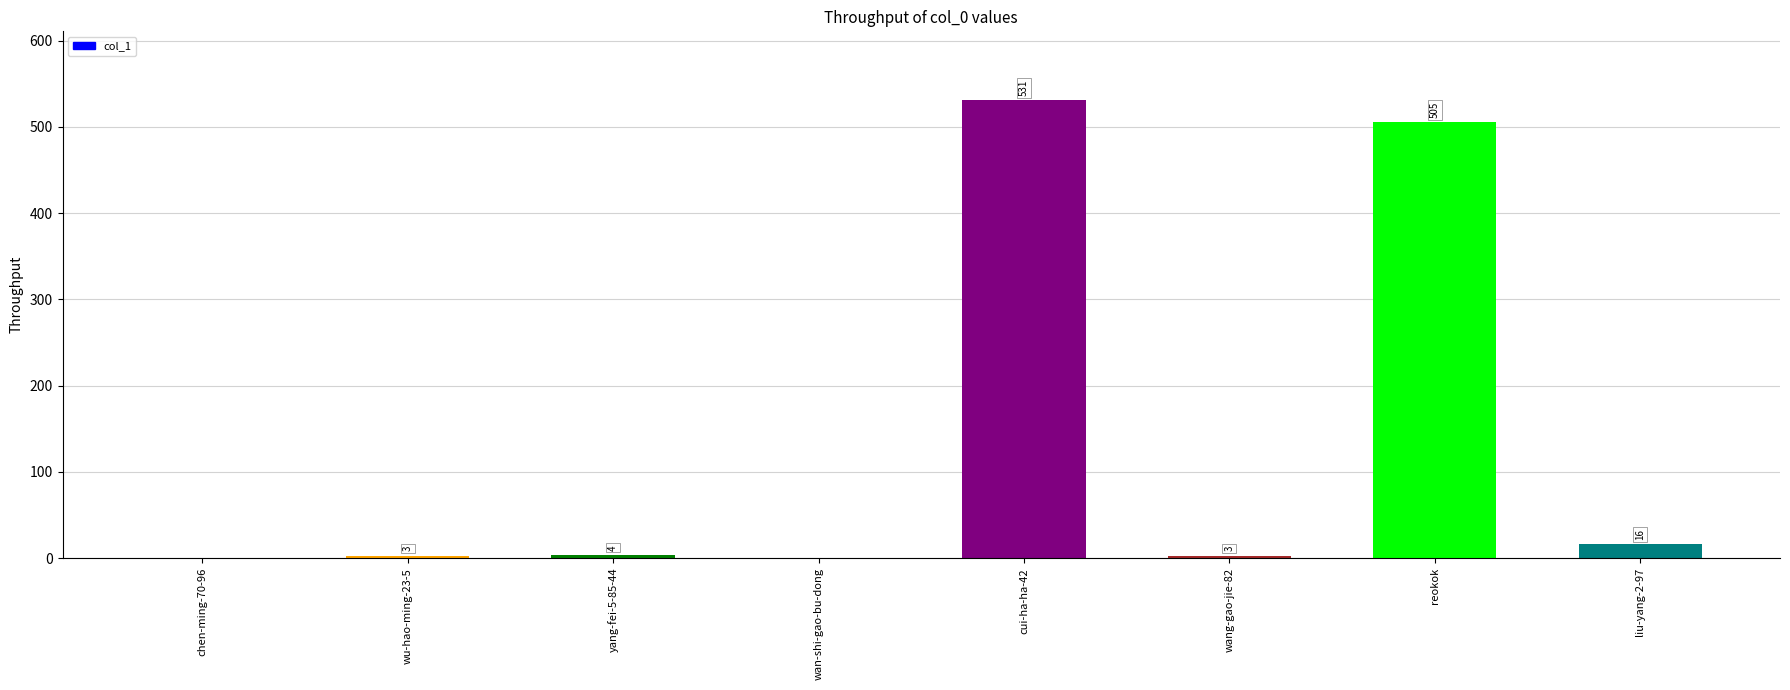

Count the number of categories in the chart.

8